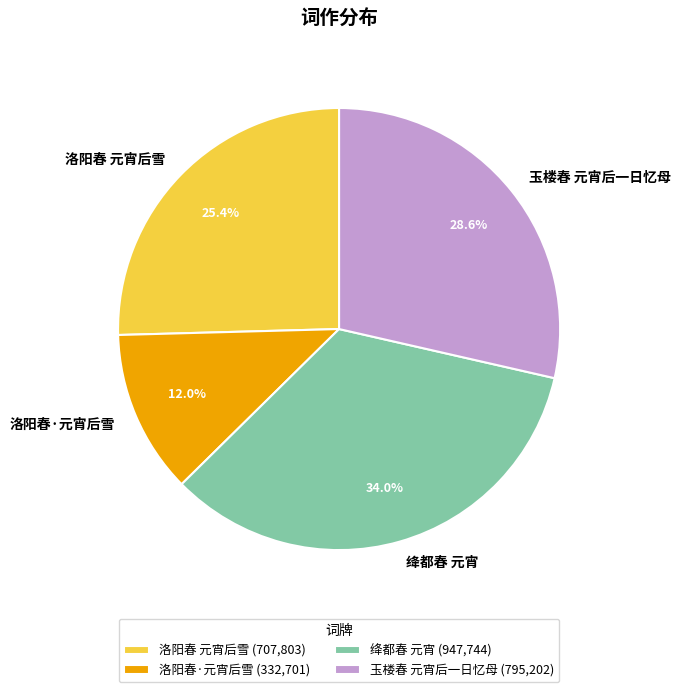

How much of the chart is everything except 绛都春 元宵?

66.0%